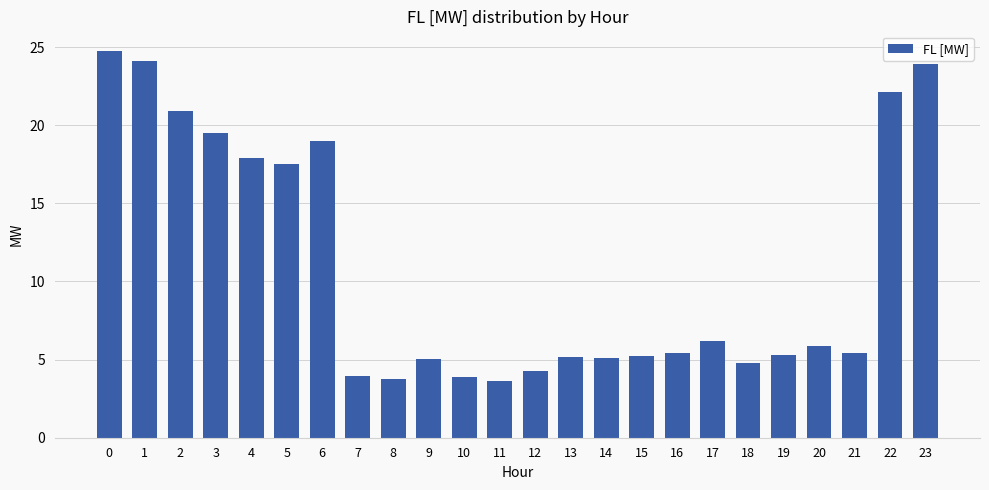

Where is the data nearest to the value 14?

5